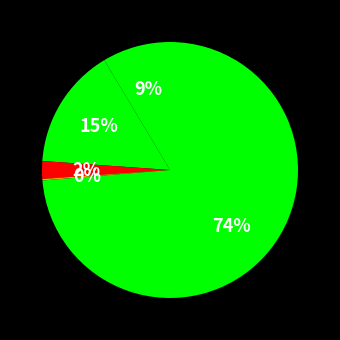

Which slice represents more than half of the pie?

Robbery